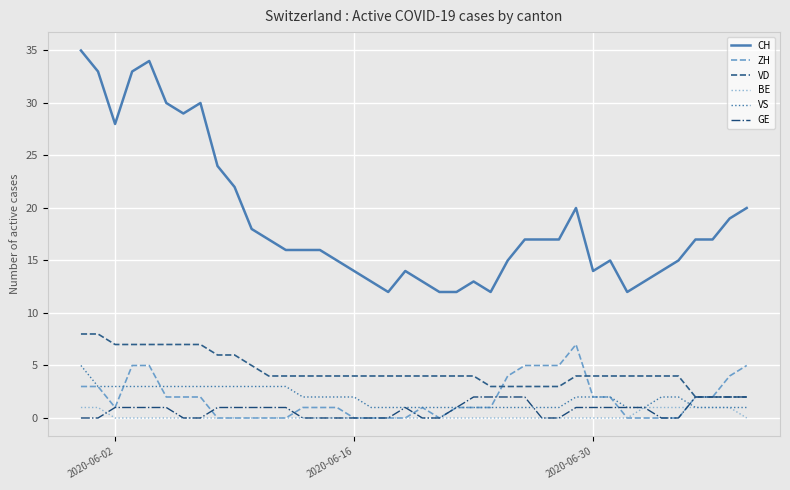

What is the difference between the maximum and minimum values in the BE series?

1